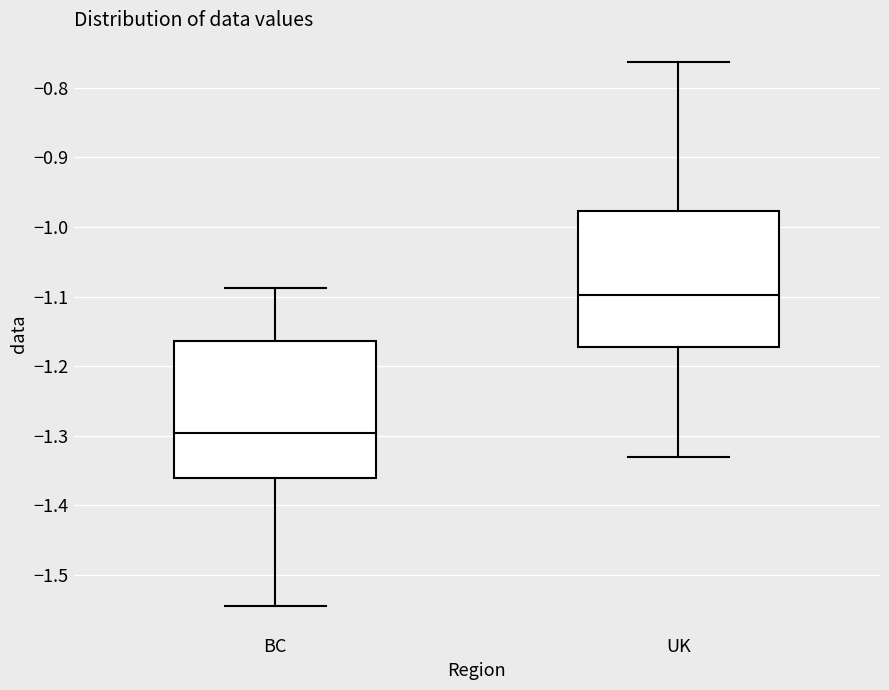

Reading left to right, transcribe this box plot: for each box, give where its median line is, the range the box spans, and where its two whiskers end, as read against the y-axis. The values are not printed on the chart, so give them approximately, as read against the axis.

BC: median -1.30, box -1.36 to -1.16, whiskers -1.54 to -1.09
UK: median -1.10, box -1.17 to -0.98, whiskers -1.33 to -0.76